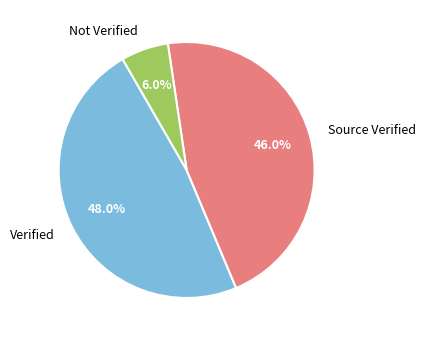

Does Not Verified represent more than half of the total?

No